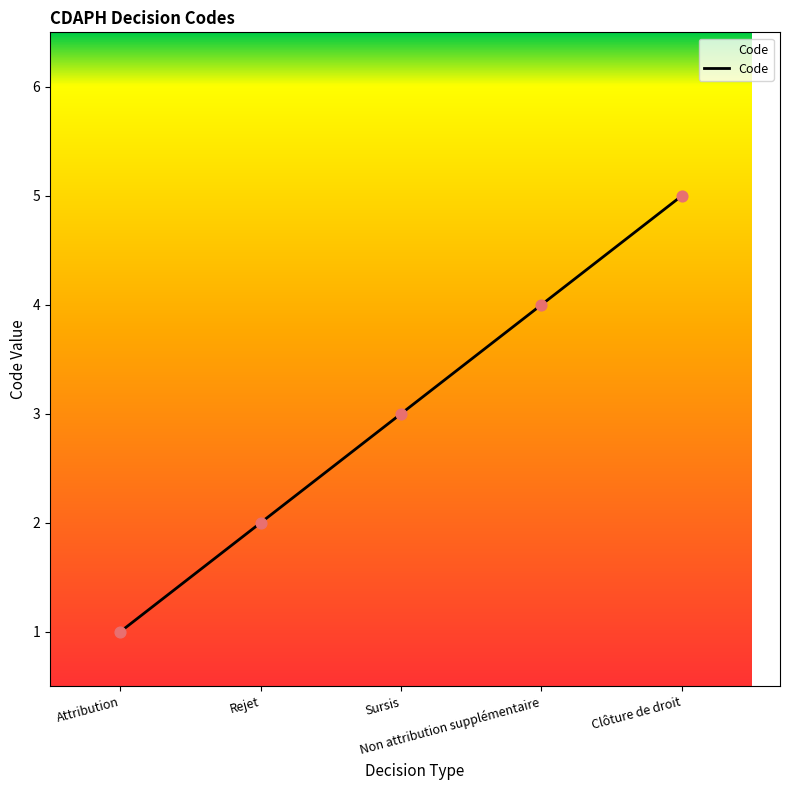

What is the change in value from Rejet to Clôture de droit?

+3